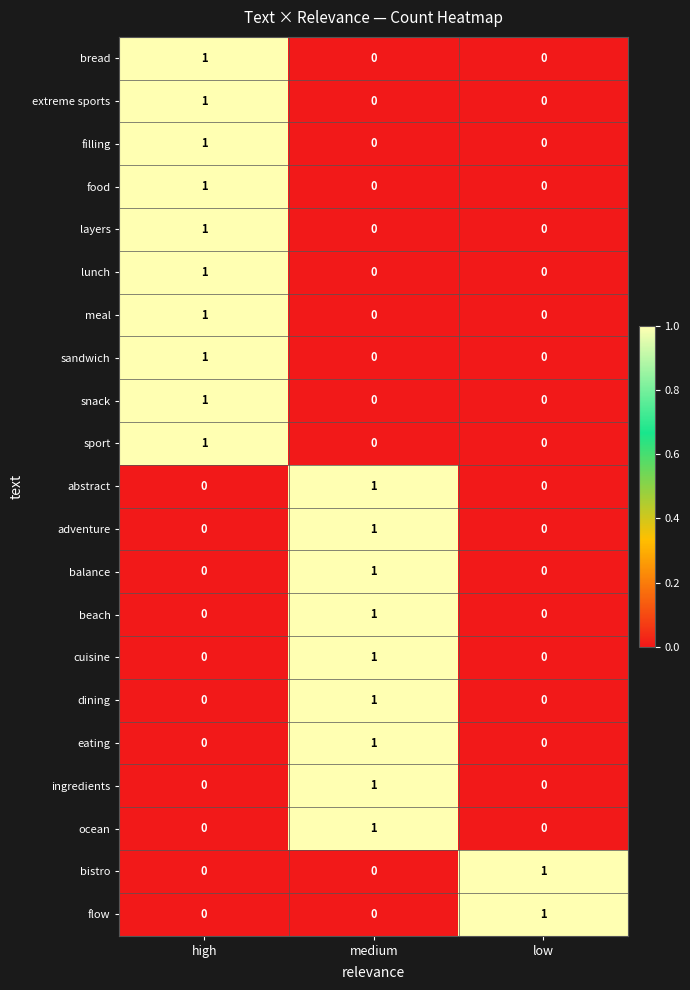

Is it true that sandwich equals 0 at high?

False